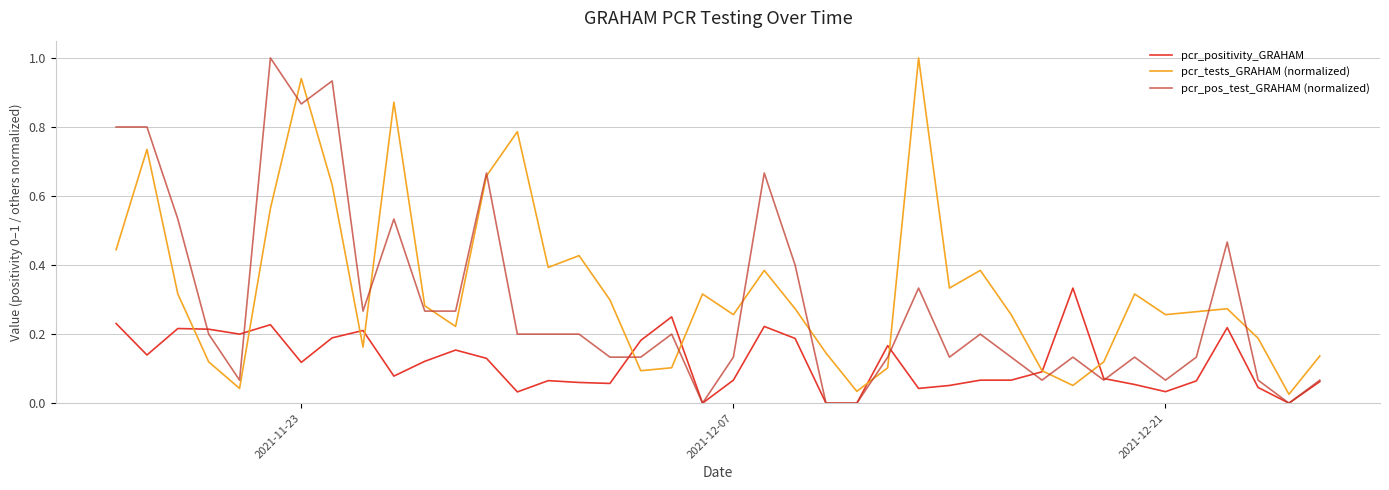

List the series in order of their overall mean, lowest first.

pcr_positivity_GRAHAM, pcr_pos_test_GRAHAM (normalized), pcr_tests_GRAHAM (normalized)